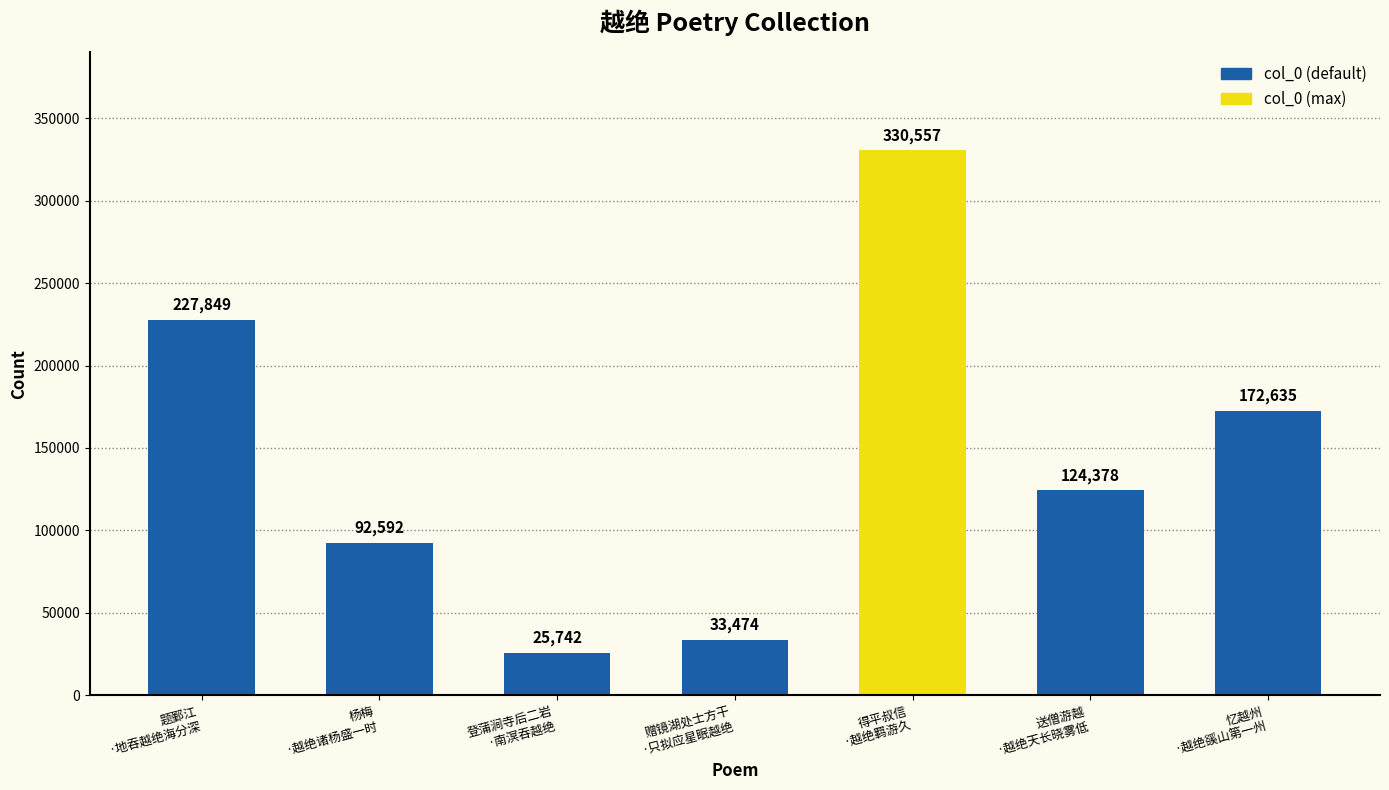

Which has a higher value, 杨梅
·越绝诸杨盛一时 or 送僧游越
·越绝天长晓雾低?

送僧游越
·越绝天长晓雾低